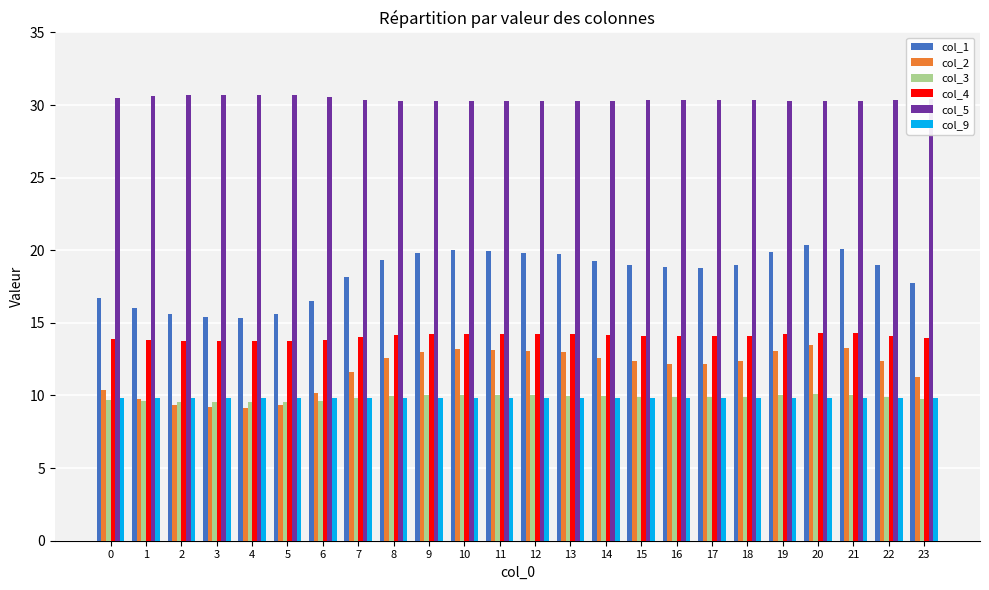

What is the difference between the col_4 values at 10 and 17?

0.2